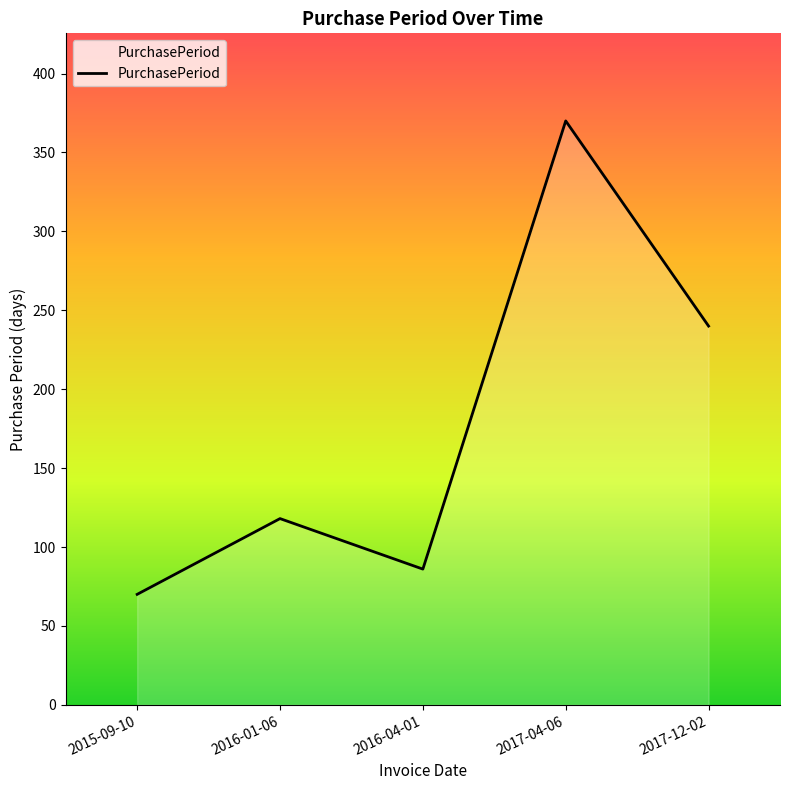

What is the sum of the values at 2016-04-01 and 2015-09-10?

156